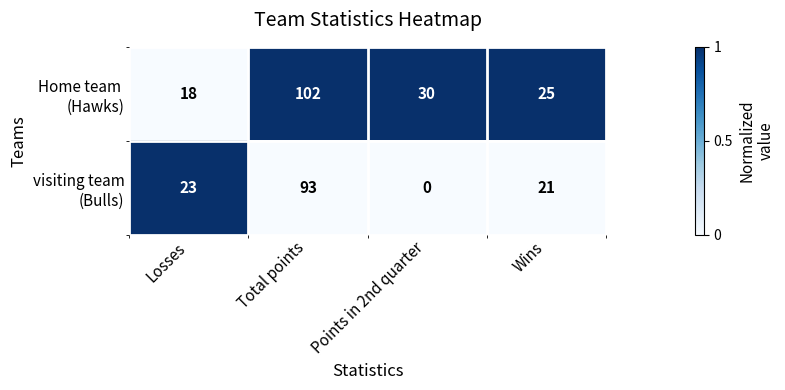

What is the maximum value shown in the chart?

102